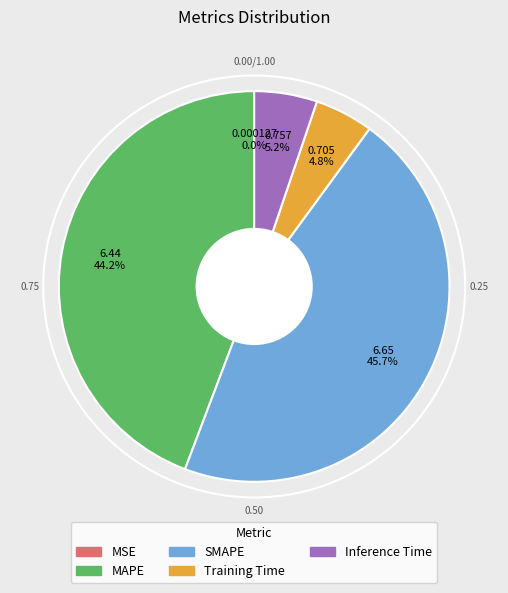

To the nearest percent, what is the combined percentage of Training Time and SMAPE?

51%